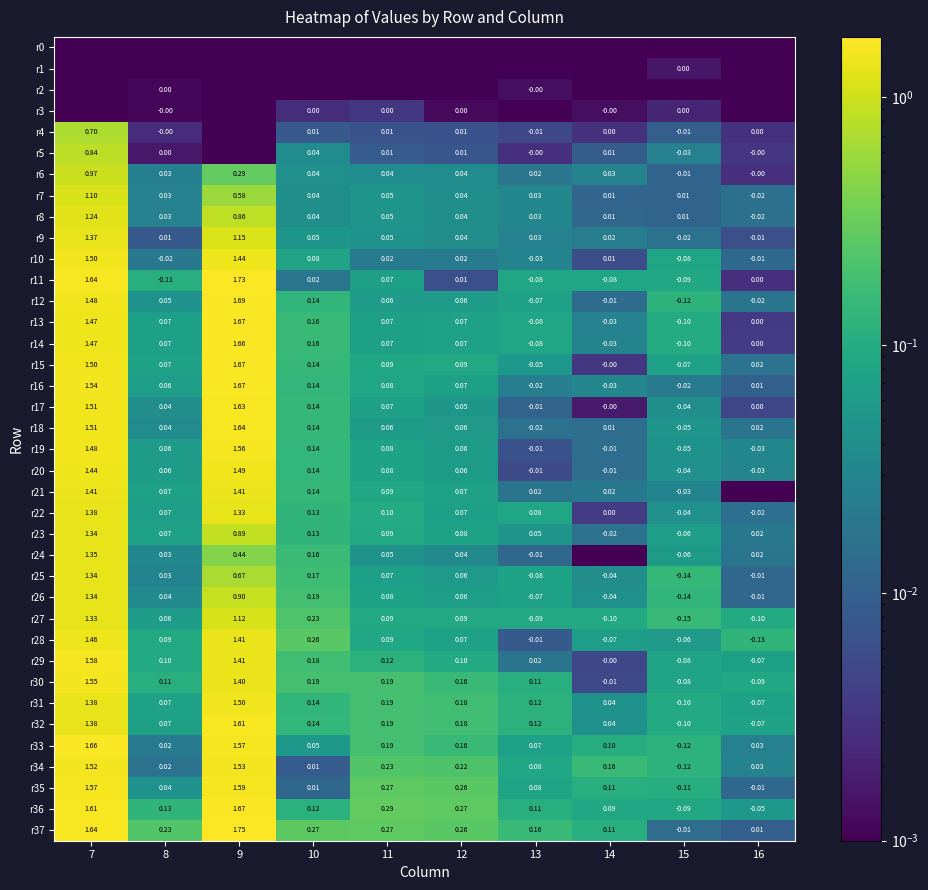

Is the value of r5 at 12 greater than the value of r33 at 16?

No